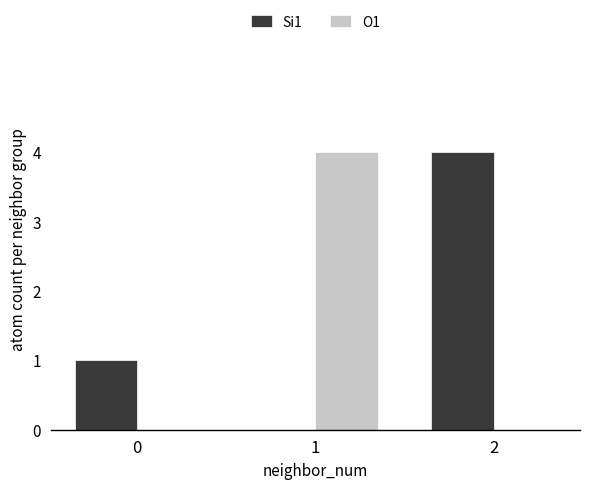

The value of O1 at 1 is 7. True or false?

False